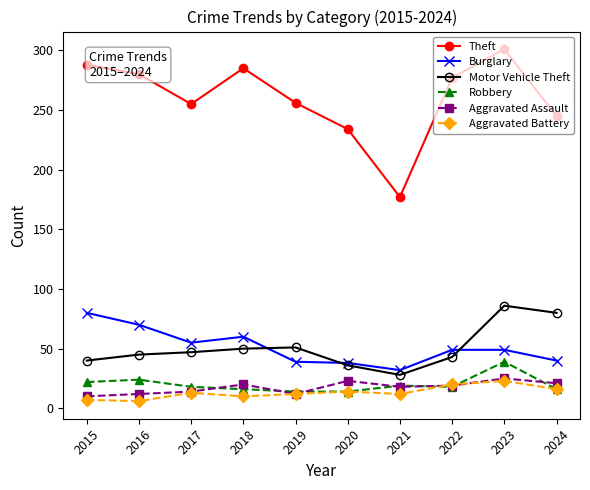

What is the difference between the highest and lowest values at 2017?

242